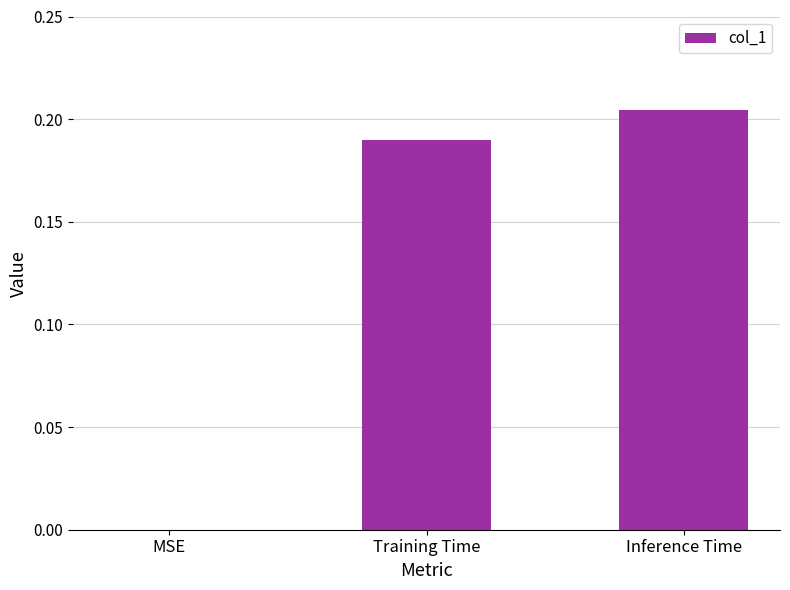

What is the sum of the values at Inference Time and Training Time?

0.4